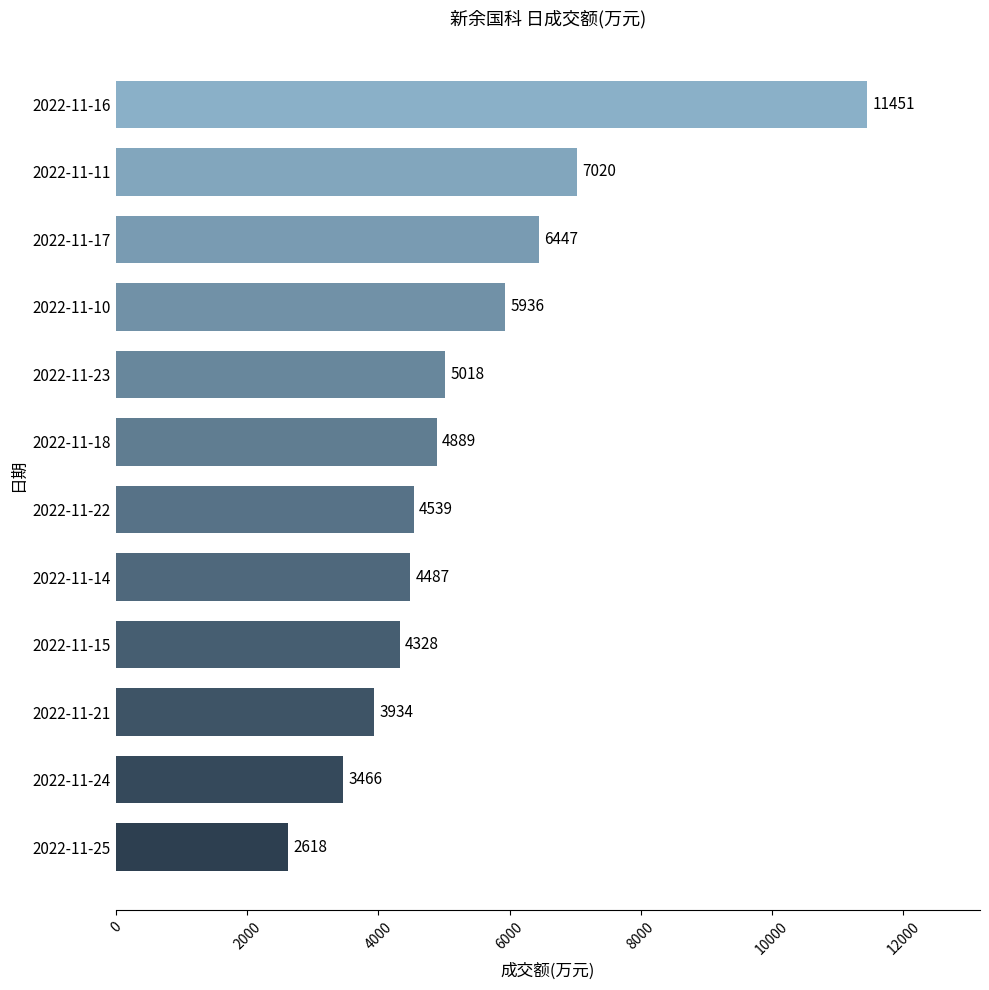

Rank the categories by value from highest to lowest.

2022-11-16, 2022-11-11, 2022-11-17, 2022-11-10, 2022-11-23, 2022-11-18, 2022-11-22, 2022-11-14, 2022-11-15, 2022-11-21, 2022-11-24, 2022-11-25